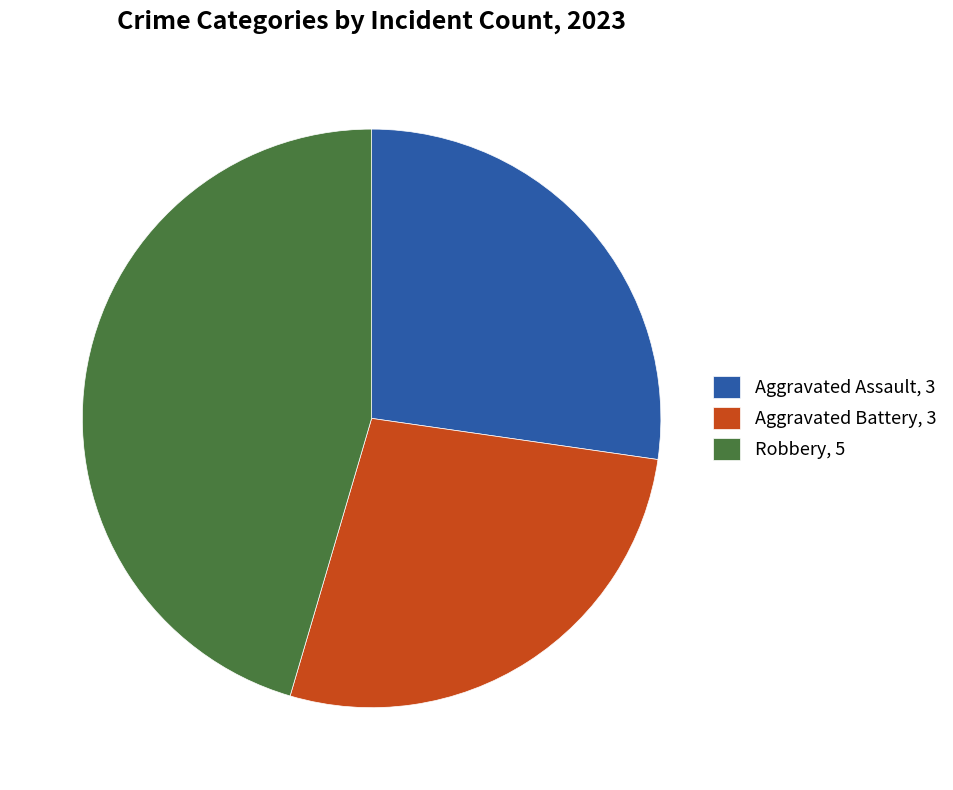

Which has a higher value, Aggravated Battery, 3 or Robbery, 5?

Robbery, 5